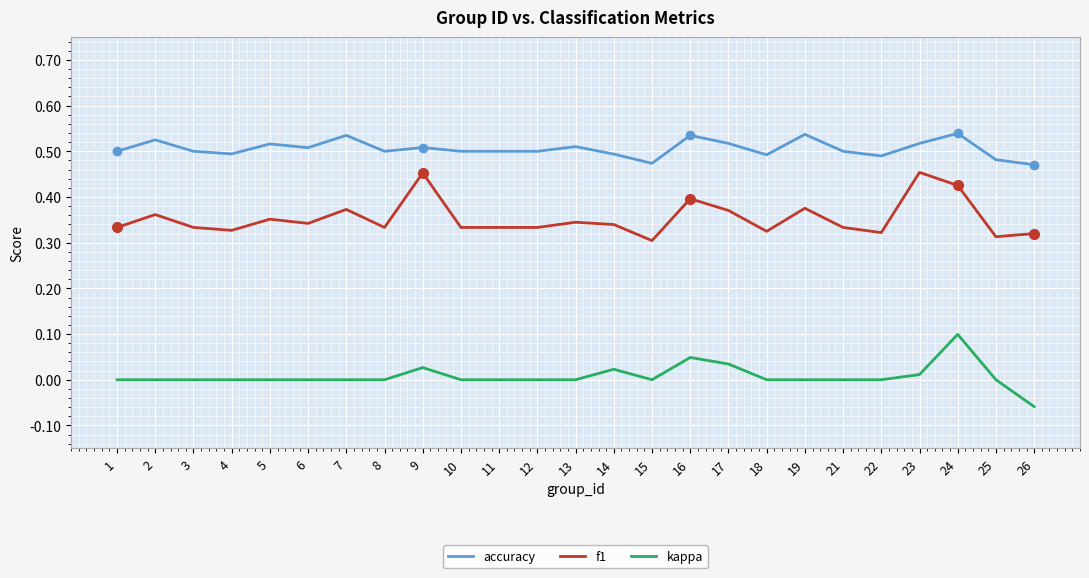

True or false: f1 and kappa cross at least once.

False